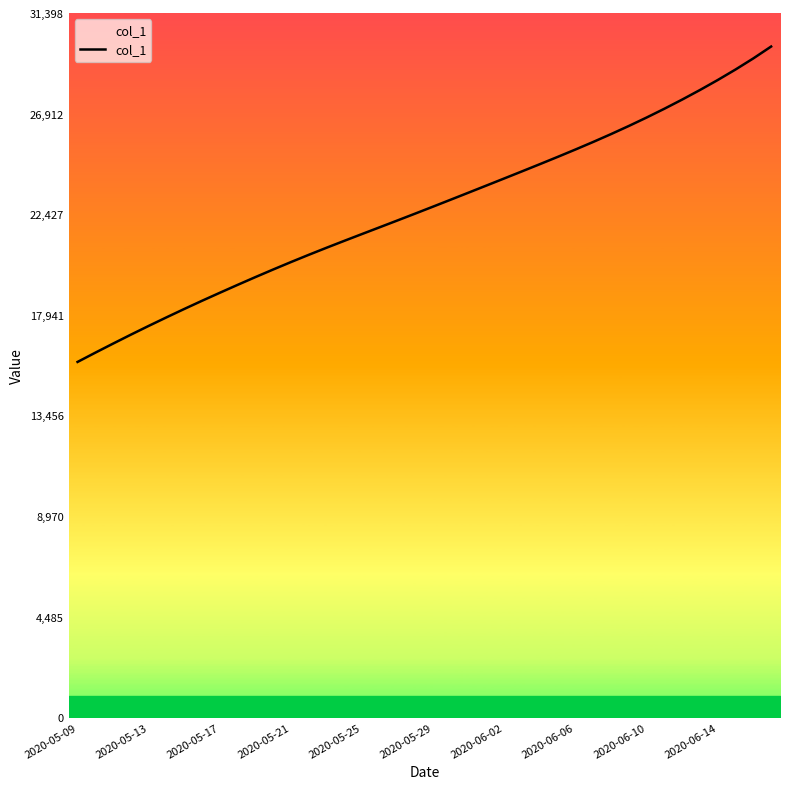

What is the minimum value shown in the chart?

15842.6